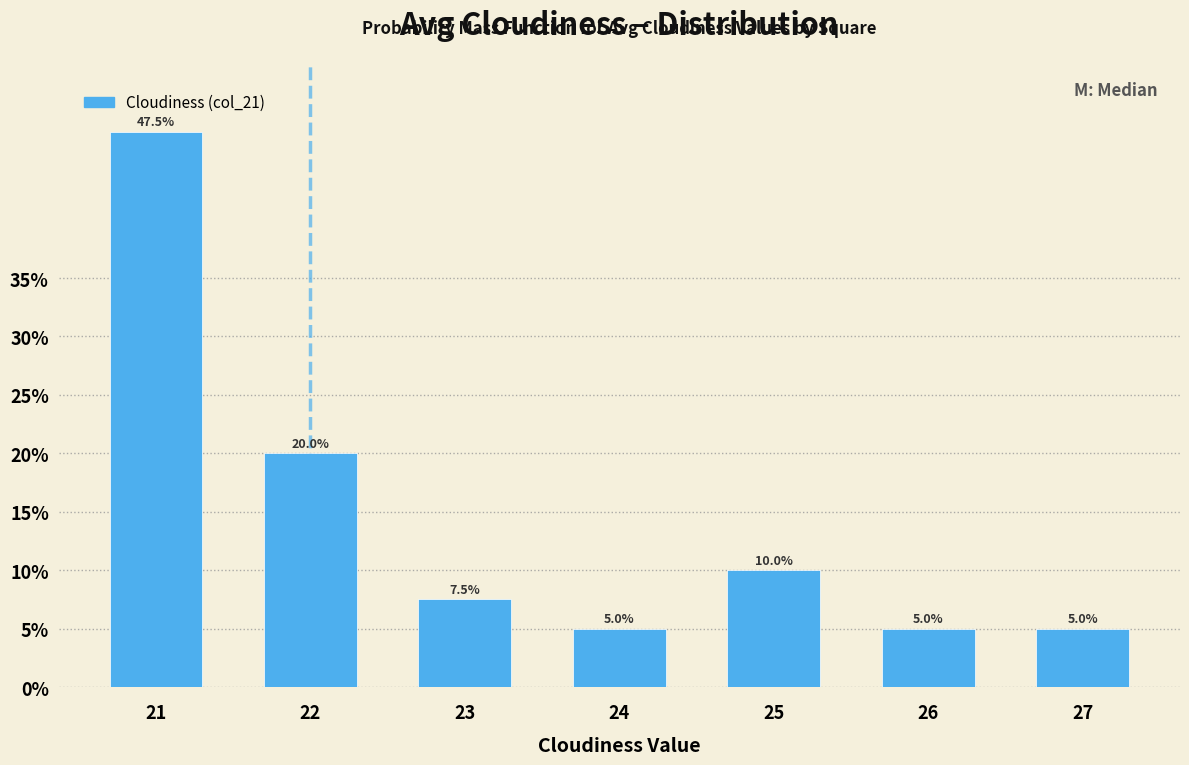

Reading right to left, what are all the values shown in this chart?

5.0	5.0	10.0	5.0	7.5	20.0	47.5